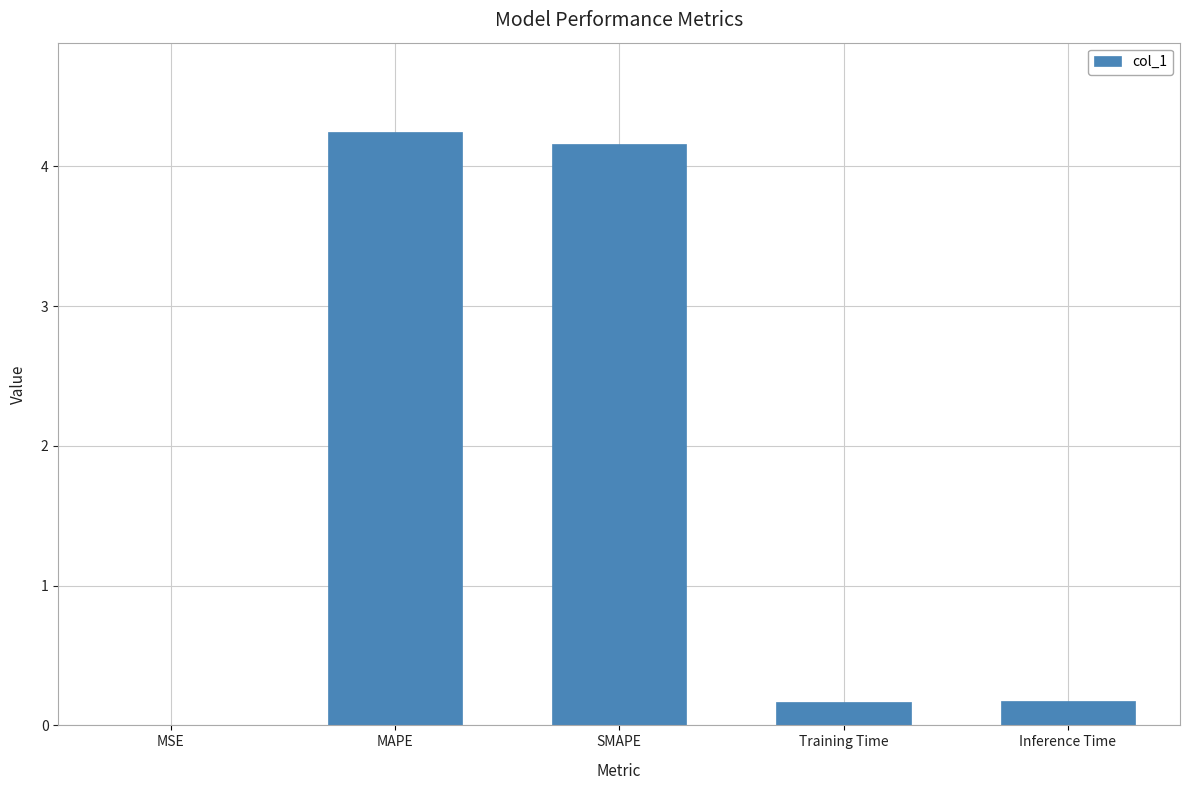

Is it true that the value at SMAPE is 2.4?

False